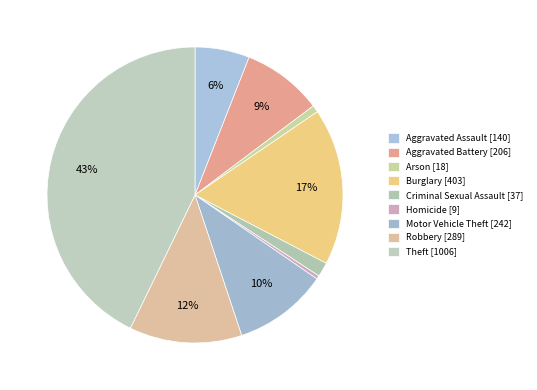

What percentage is the Theft slice, to the nearest percent?

43%